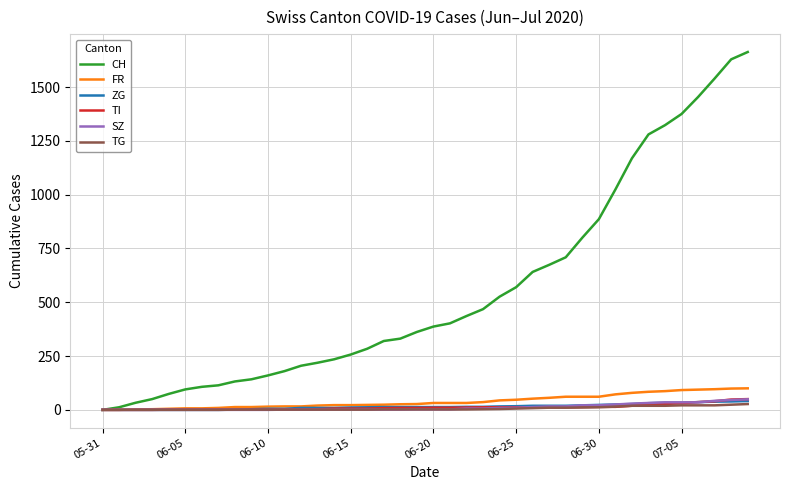

Which series has the largest range (max minus min)?

CH